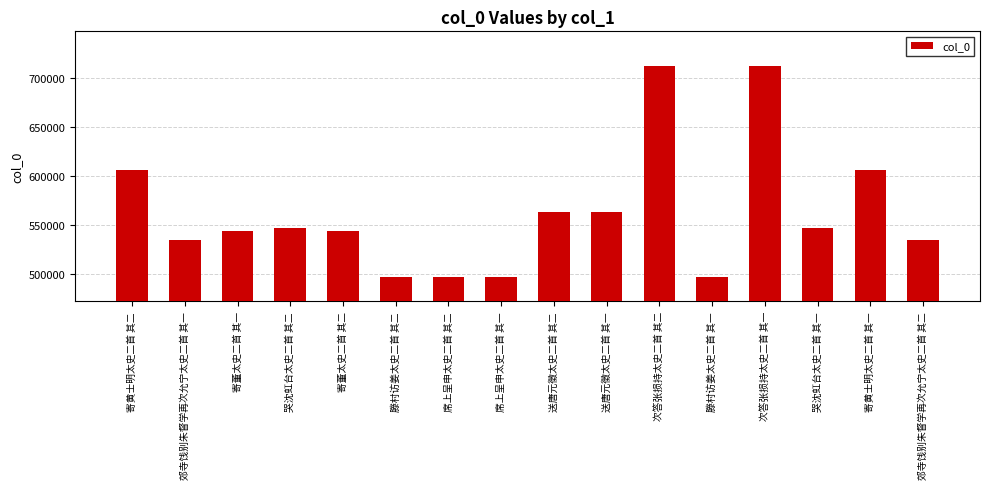

What is the sum of the values at 送唐元徵太史二首 其一 and 滕村访姜太史二首 其一?

1060222